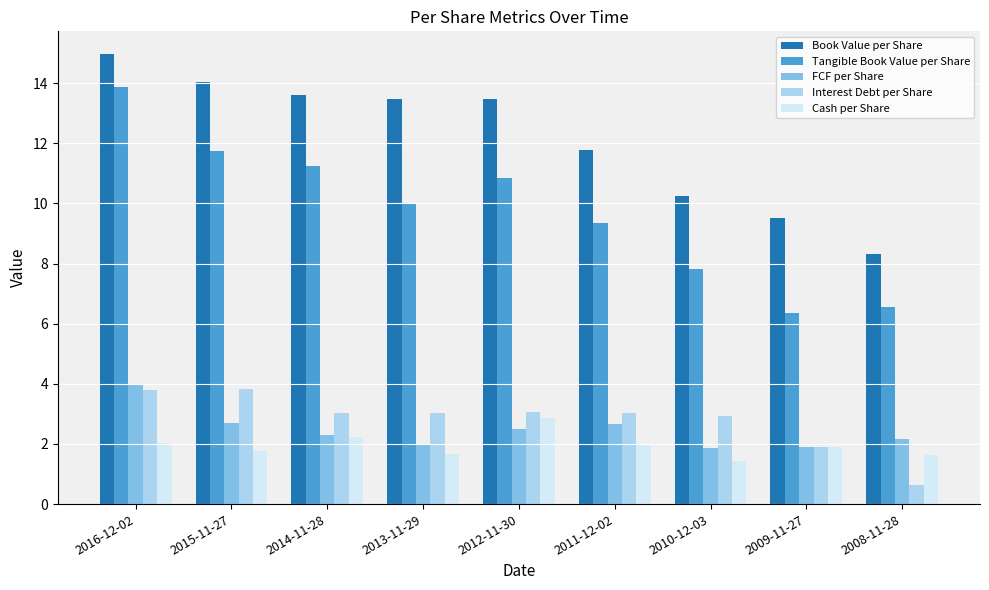

The Book Value per Share series shows 3.7 at 2014-11-28. True or false?

False